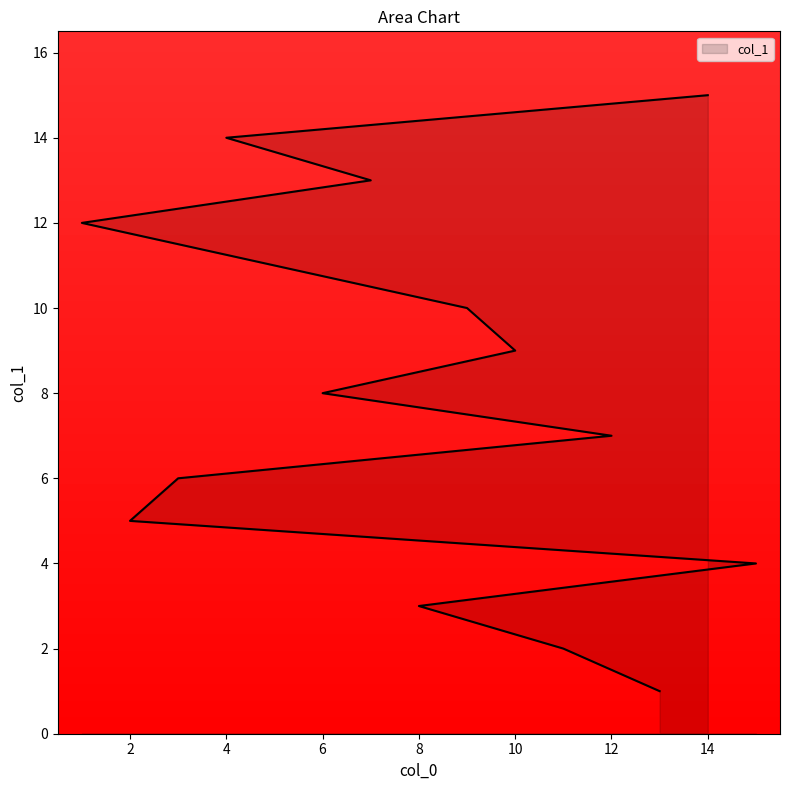

Which label corresponds to the smallest value in the chart?

13